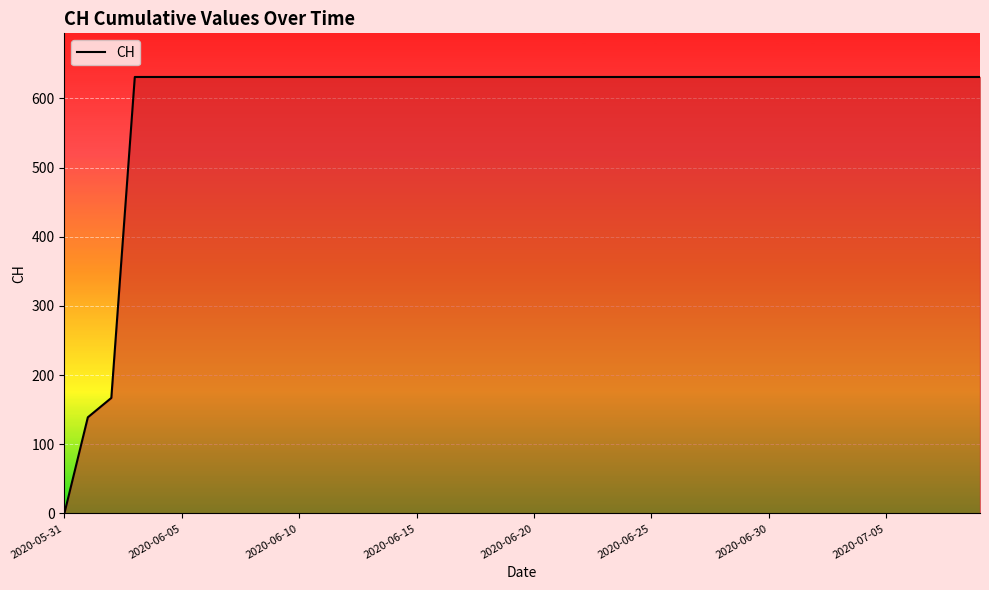

What is the difference between the maximum and minimum values?

631